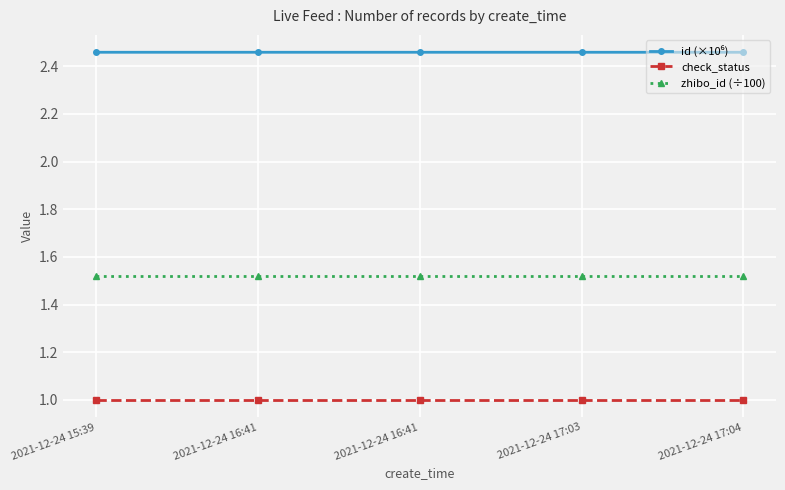

Does the chart have visible grid lines?

Yes